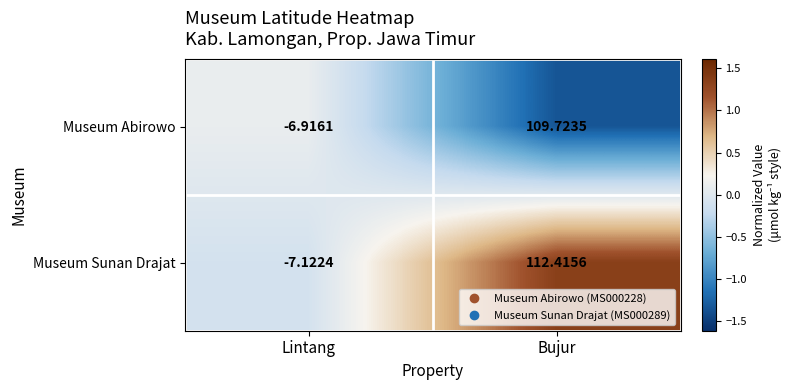

List the labels in order of Museum Sunan Drajat value, smallest first.

Lintang, Bujur